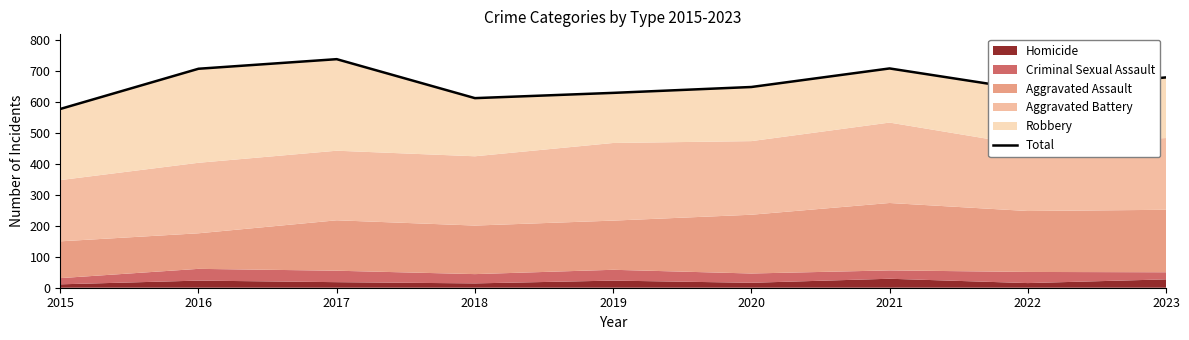

How many data points does each series have?

9